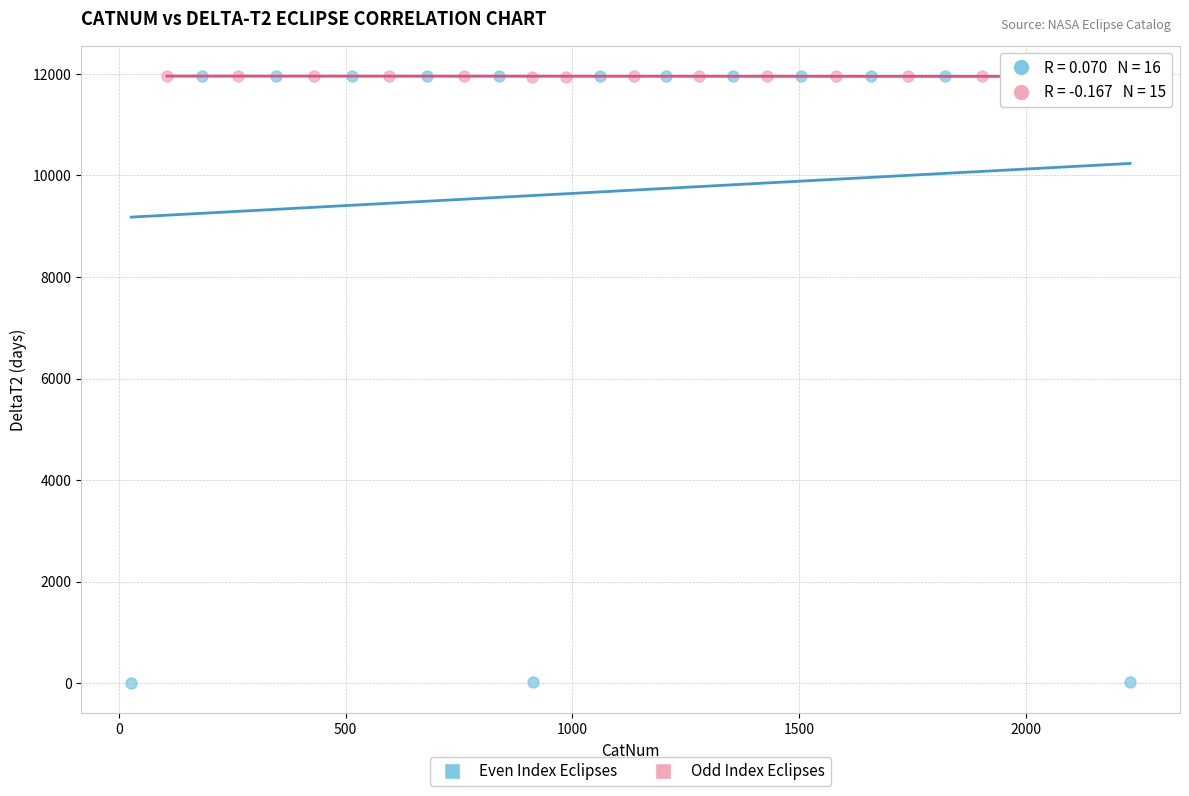

Which series reaches the minimum Y coordinate?

Even Index Eclipses